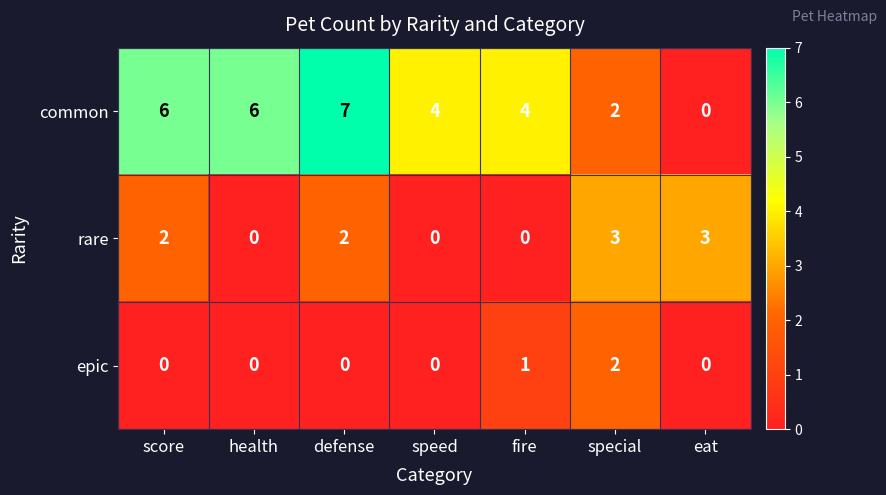

What is the difference between the second highest and minimum values in the common series?

6